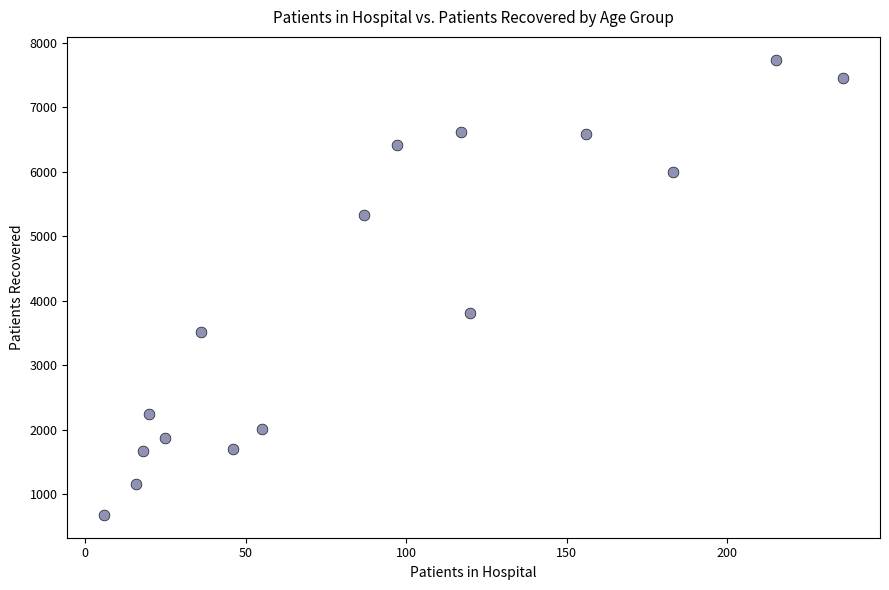

What Y value in the scatter plot is closest to 4209?

3807